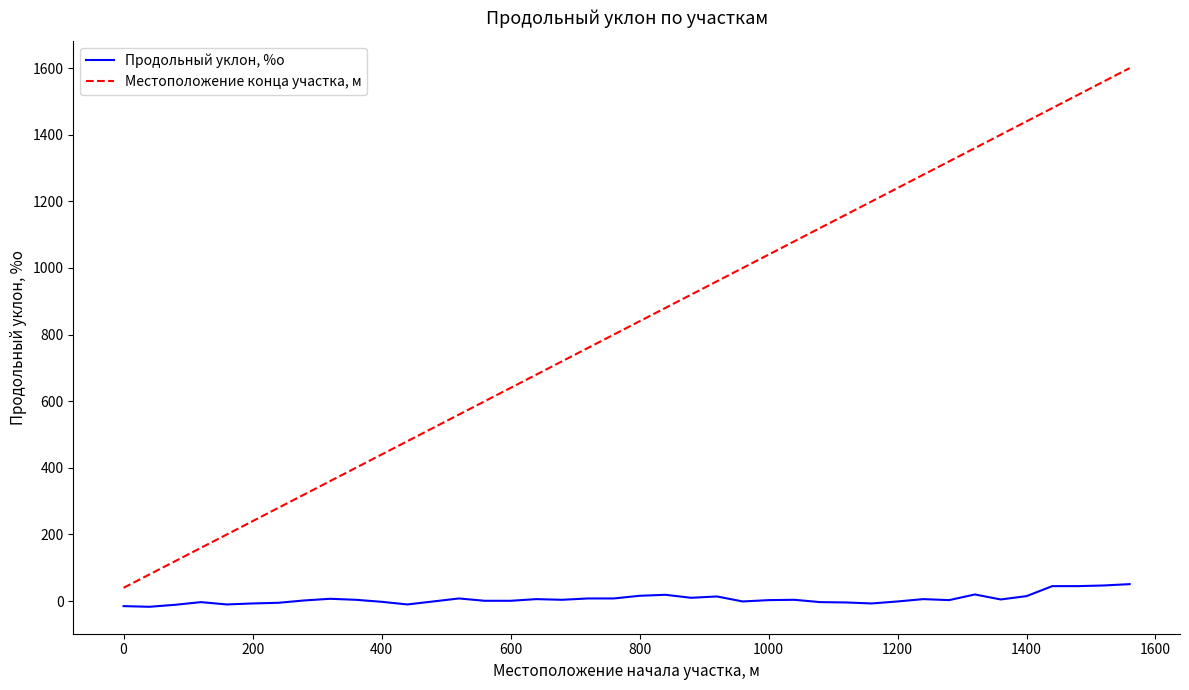

Which series has the largest total across all categories?

Местоположение конца участка, м